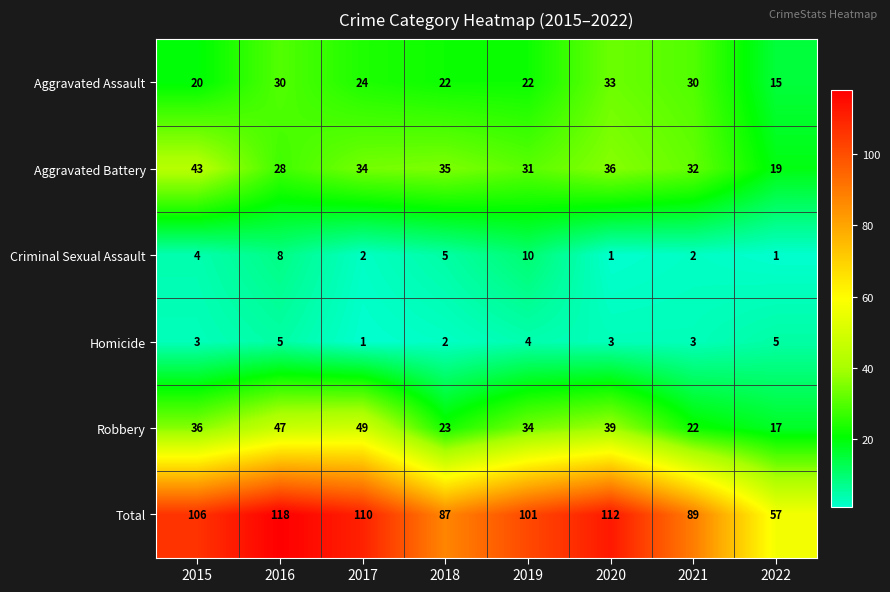

Is the value of Robbery at 2018 greater than the value of Homicide at 2022?

Yes